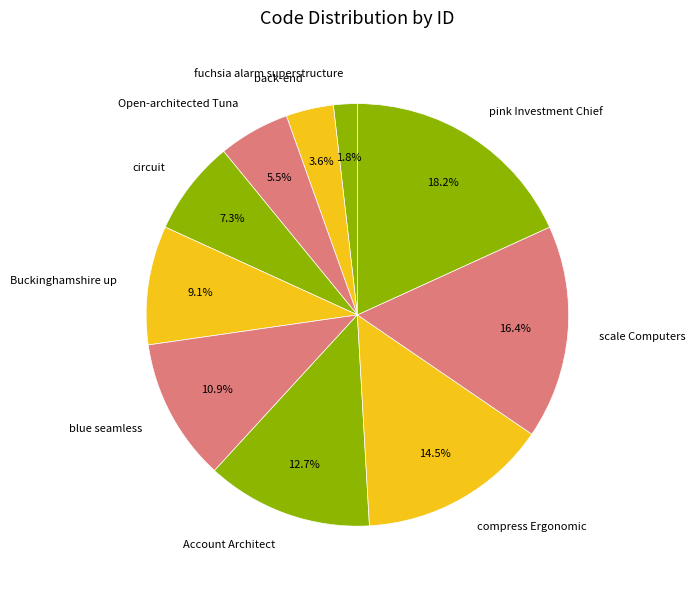

To the nearest percent, what is the difference between the fuchsia alarm superstructure and back-end slice percentages?

2%